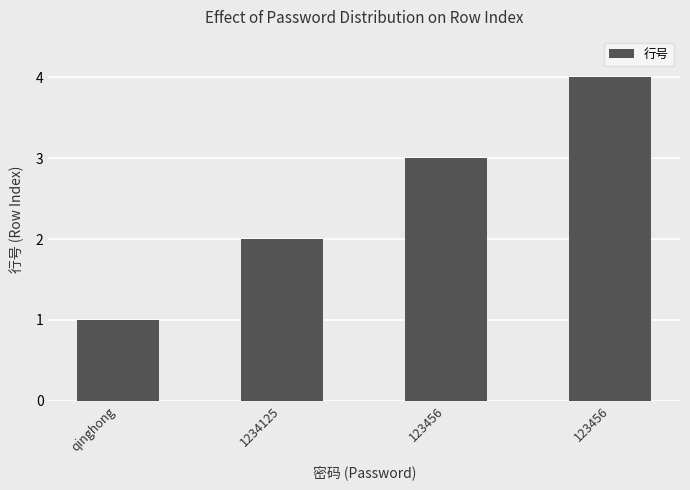

Does the chart contain any negative values?

No